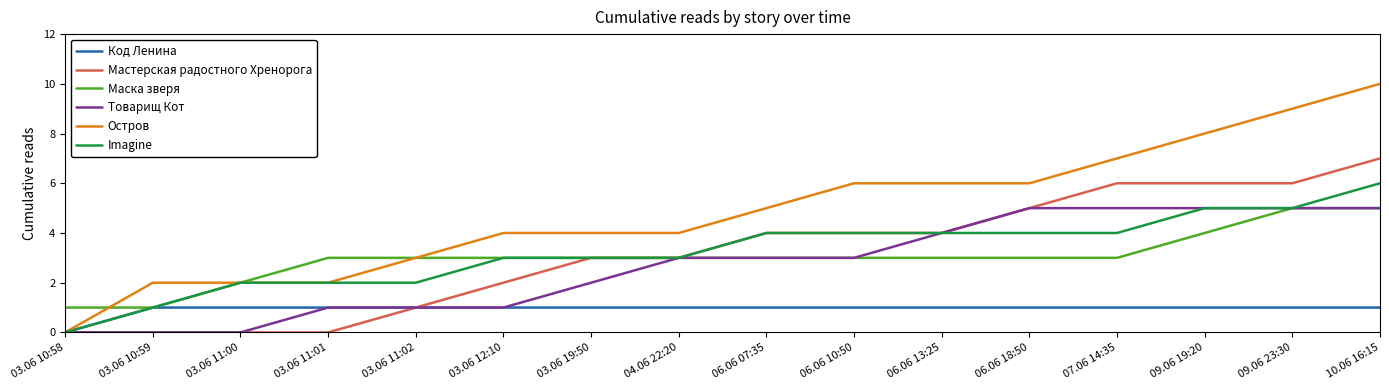

Which series has the largest range (max minus min)?

Остров